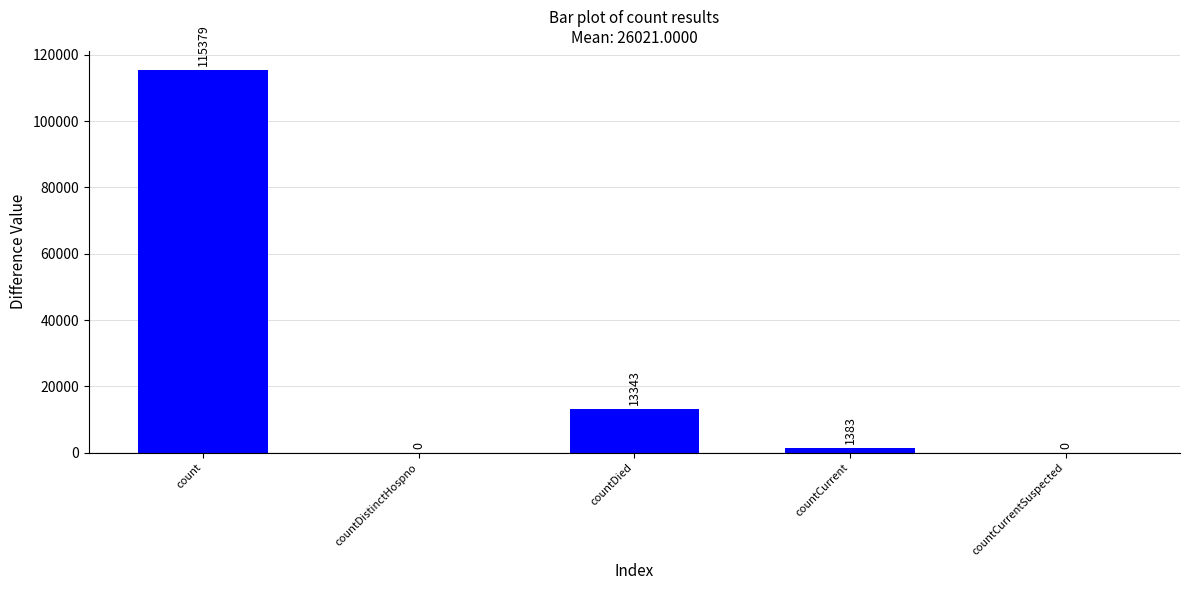

Are the bars horizontal?

No